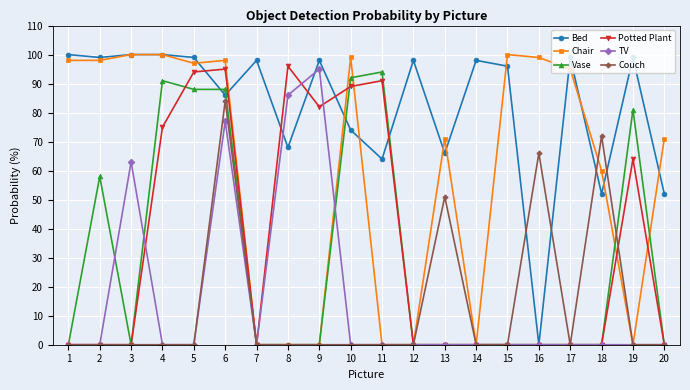

At which category is the sum across all series the highest?

6